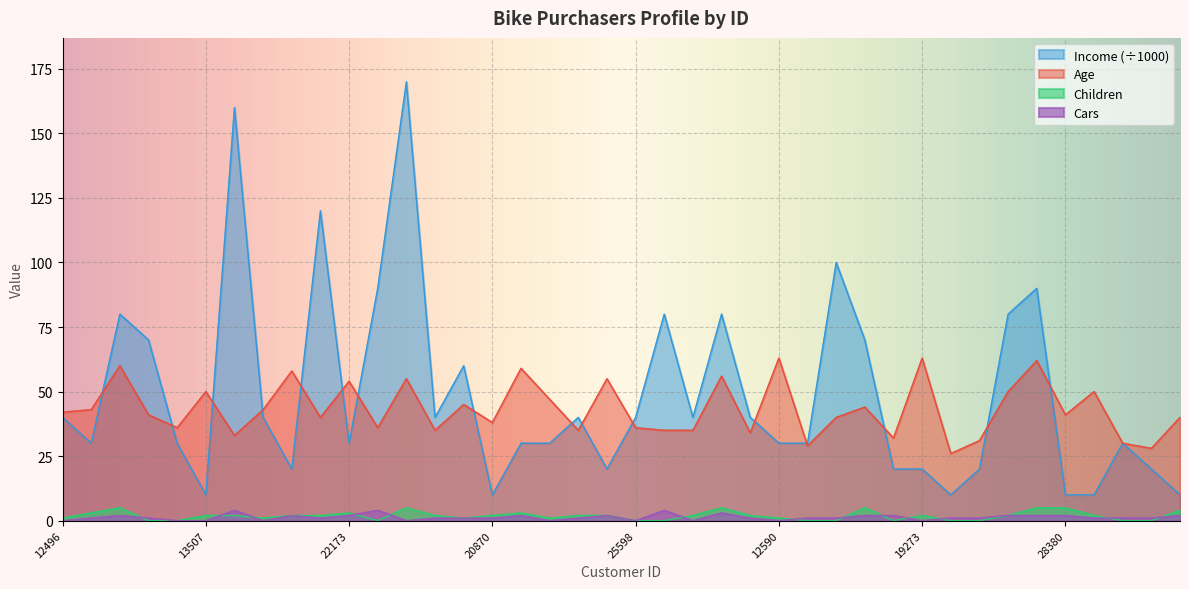

Reading right to left, list all the values displayed in this chart.

Age: 40	28	30	50	41	62	50	31	26	63	32	44	40	29	63	34	56	35	35	36	55	35	47	59	38	45	35	55	36	54	40	58	43	33	50	36	41	60	43	42
Income: 10	20	30	10	10	90	80	20	10	20	20	70	100	30	30	40	80	40	80	40	20	40	30	30	10	60	40	170	90	30	120	20	40	160	10	30	70	80	30	40
Children: 4	0	0	2	5	5	2	0	0	2	0	5	0	0	1	2	5	2	0	0	2	2	1	3	2	1	2	5	0	3	2	2	1	2	2	0	0	5	3	1
Cars: 2	1	1	1	2	2	2	1	1	0	2	2	1	1	0	1	3	0	4	0	2	1	0	2	1	1	1	0	4	2	1	2	0	4	0	0	1	2	1	0